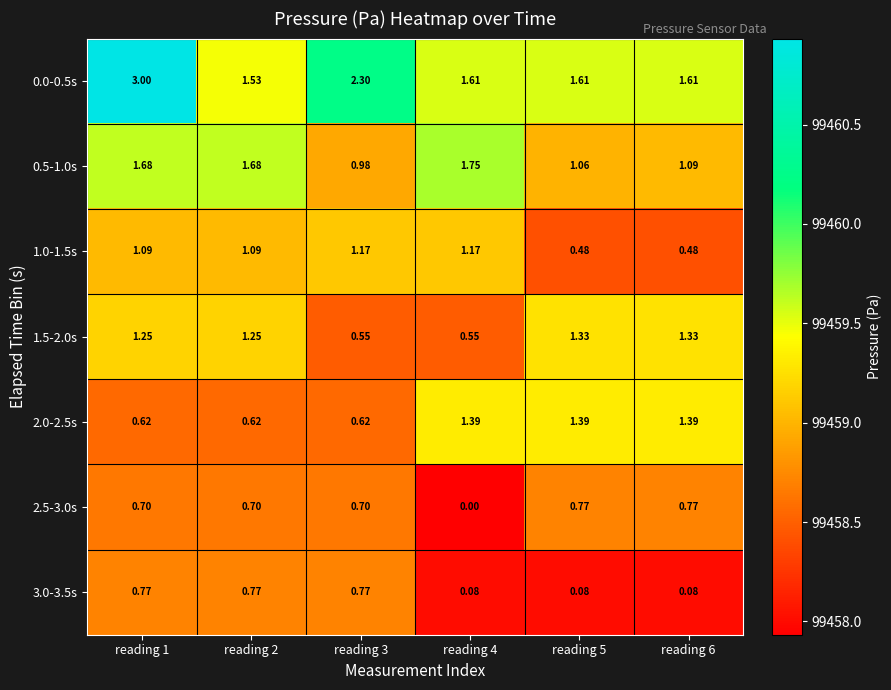

Is the value of 2.5-3.0s at reading 4 greater than the value of 0.5-1.0s at reading 5?

No